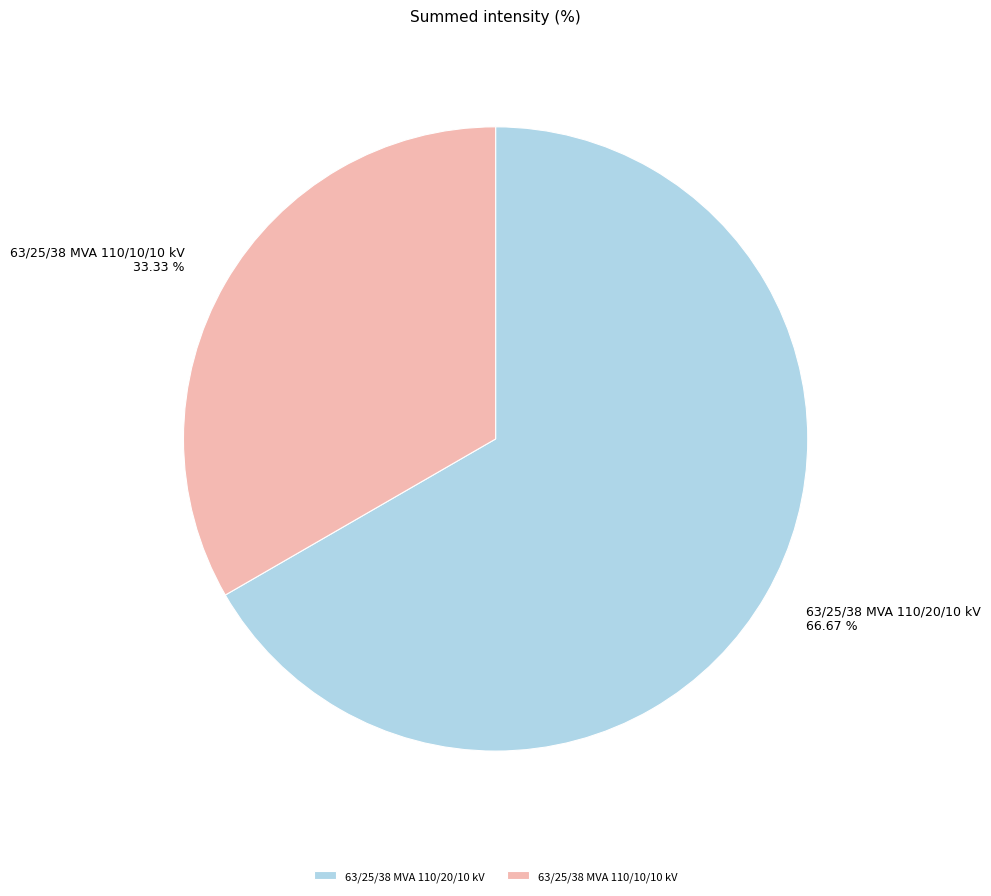

Count the number of slices in the pie.

2